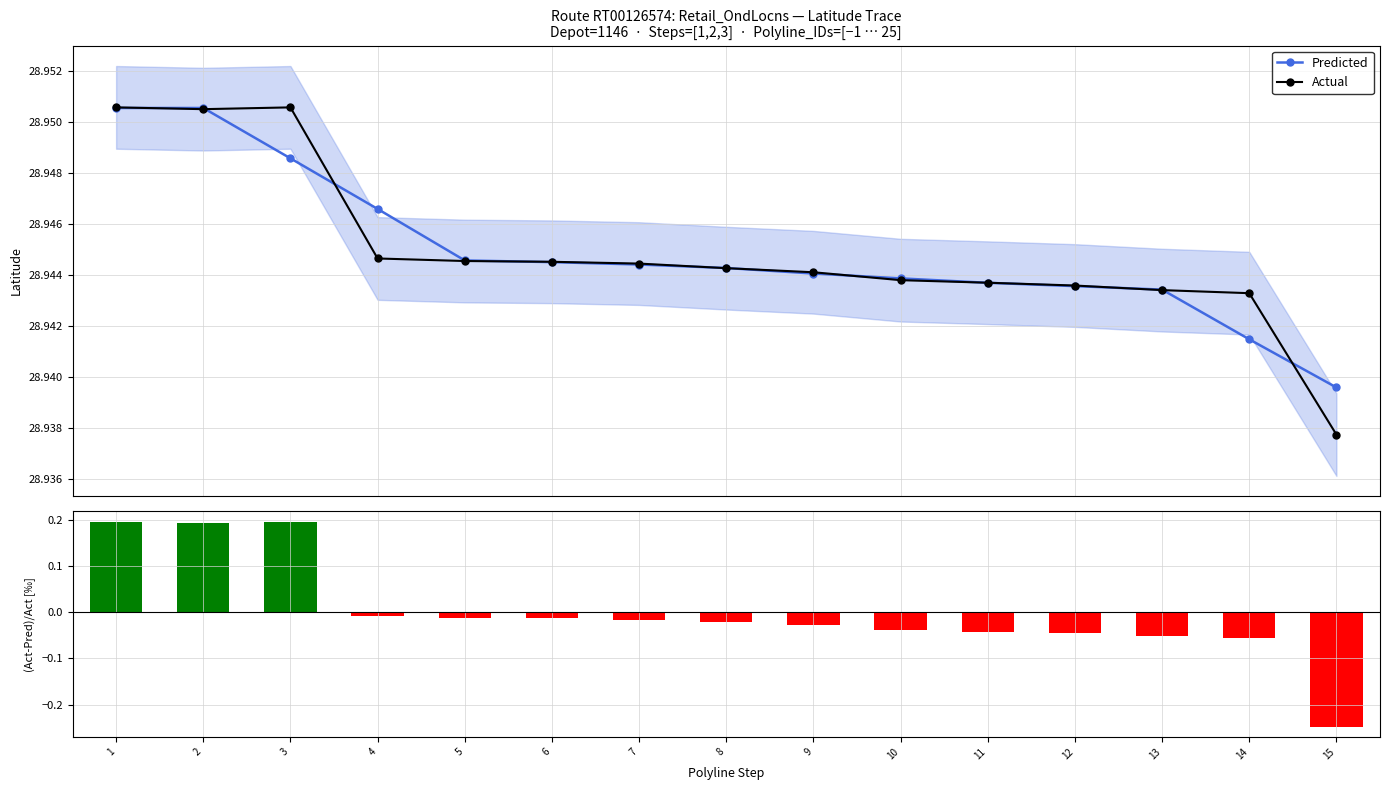

True or false: (Act-Pred)/Act [‰] has a value of 0.3 at 3.

False